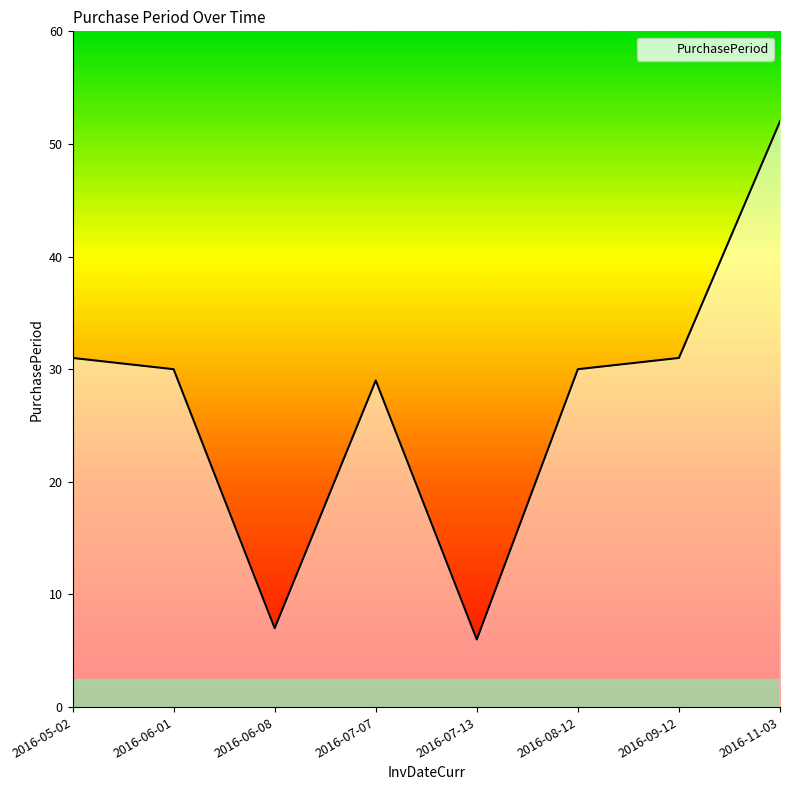

What is the difference between the second highest and minimum values?

25